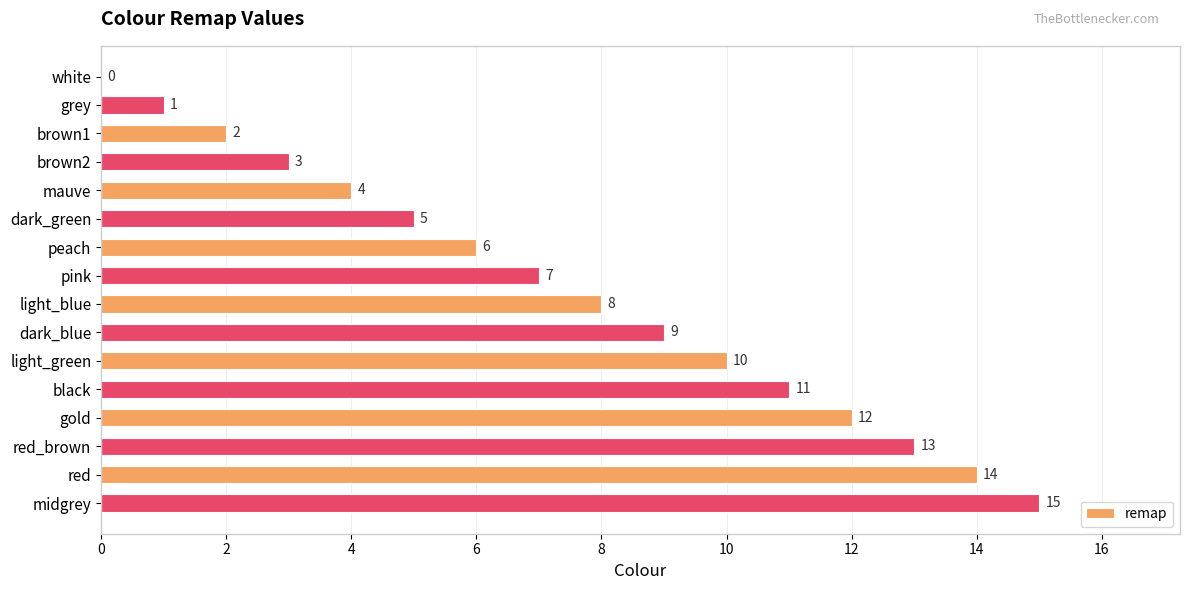

How many series are shown in this chart?

1